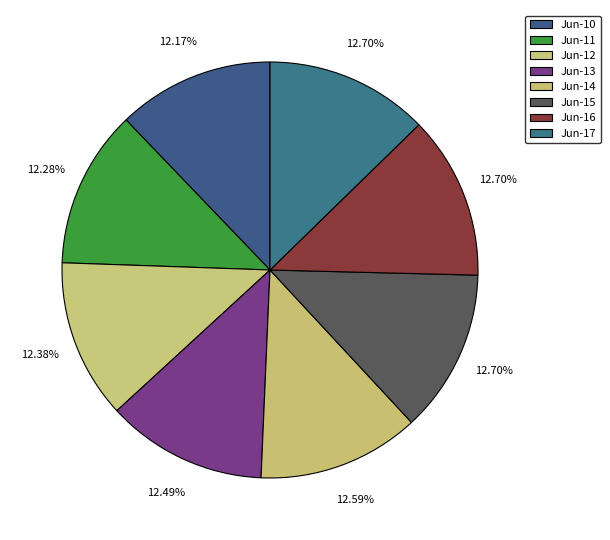

What is the largest slice in the pie chart?

Jun-15